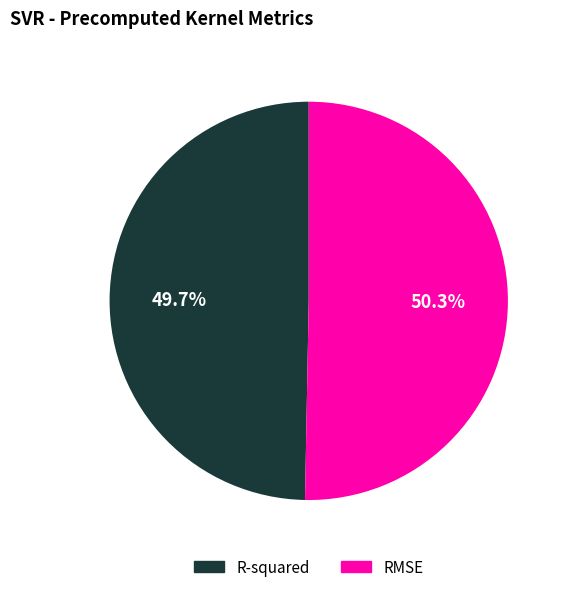

Does R-squared represent more than half of the total?

No